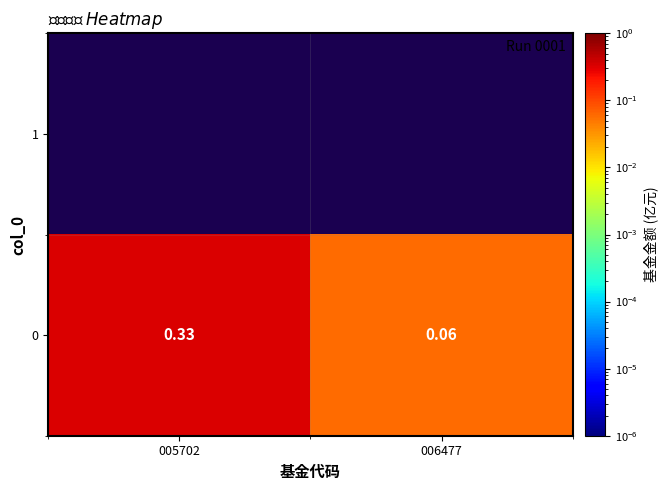

How many data points does each series have?

2